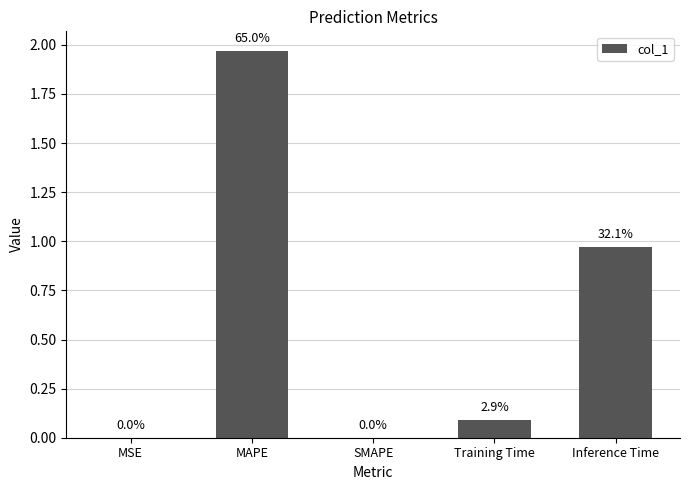

The value at MAPE is 1.3. True or false?

False